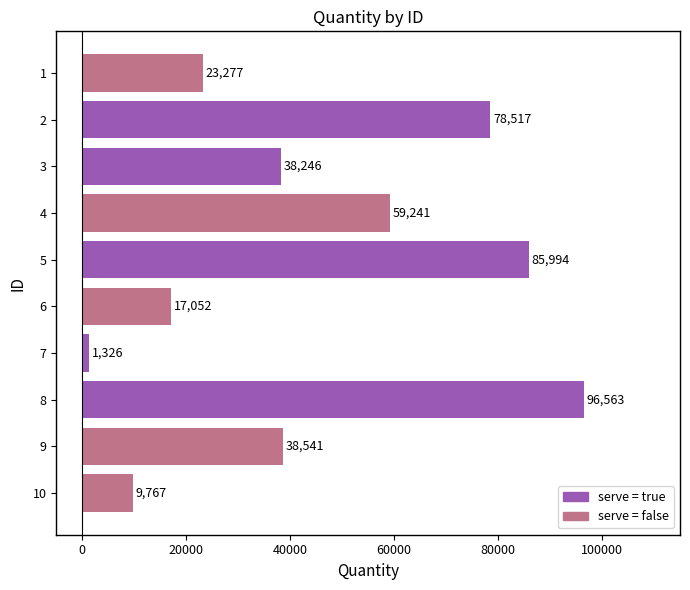

Reading top to bottom, list all the values displayed in this chart.

1=23277	2=78517	3=38246	4=59241	5=85994	6=17052	7=1326	8=96563	9=38541	10=9767